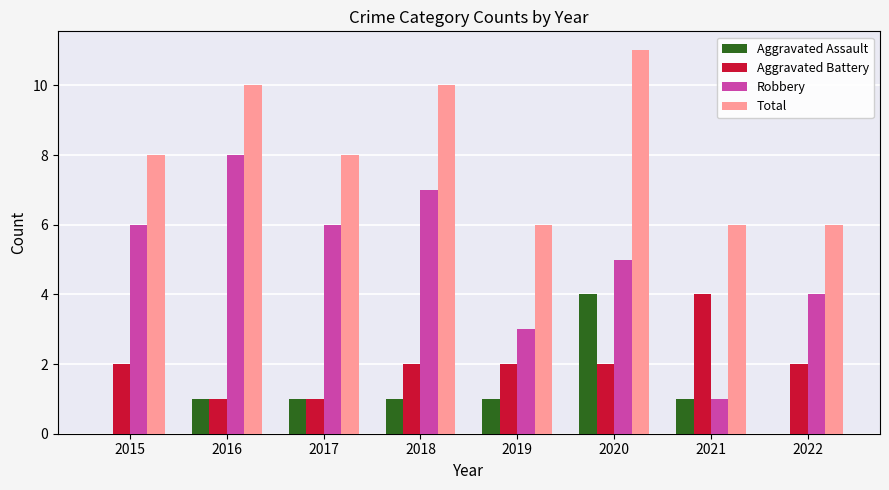

Which series has the largest range (max minus min)?

Robbery